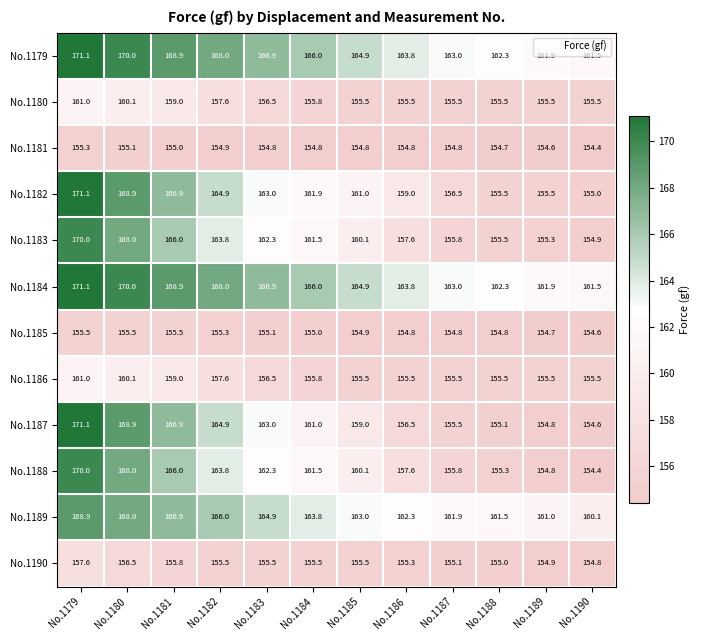

What is the sum of all No.1180 values?

1883.0